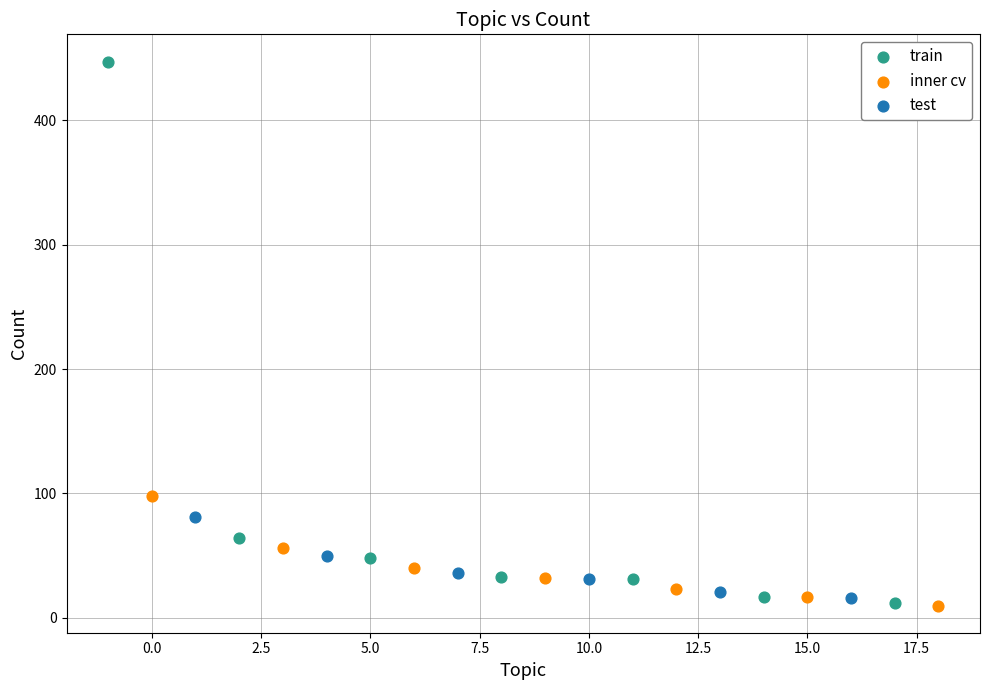

Which series has the largest Y range (max minus min)?

train